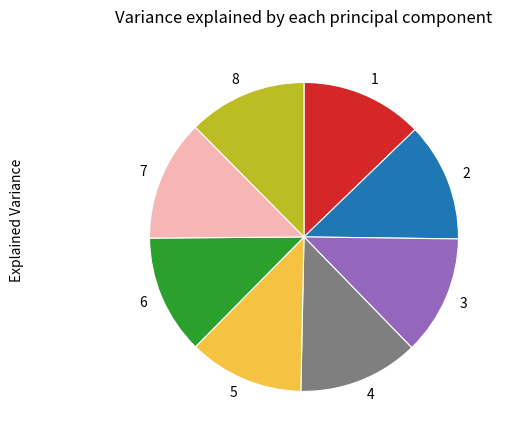

Does 6 account for over 50% of the chart?

No